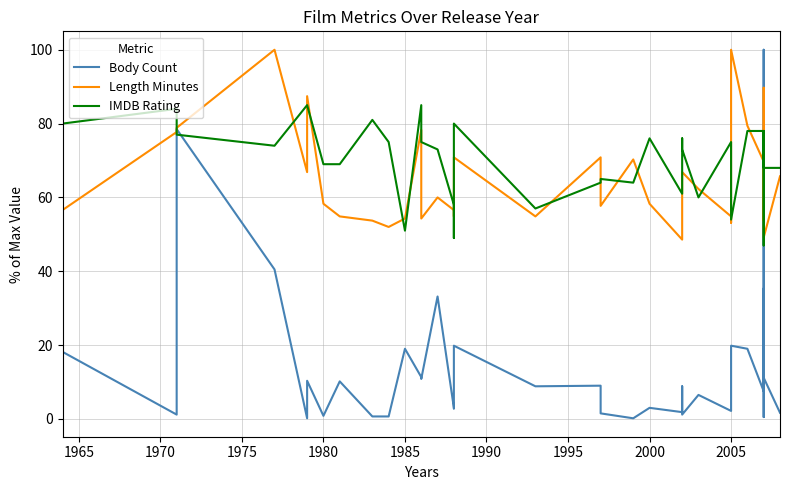

What is the sum of all IMDB Rating values?

2728.0